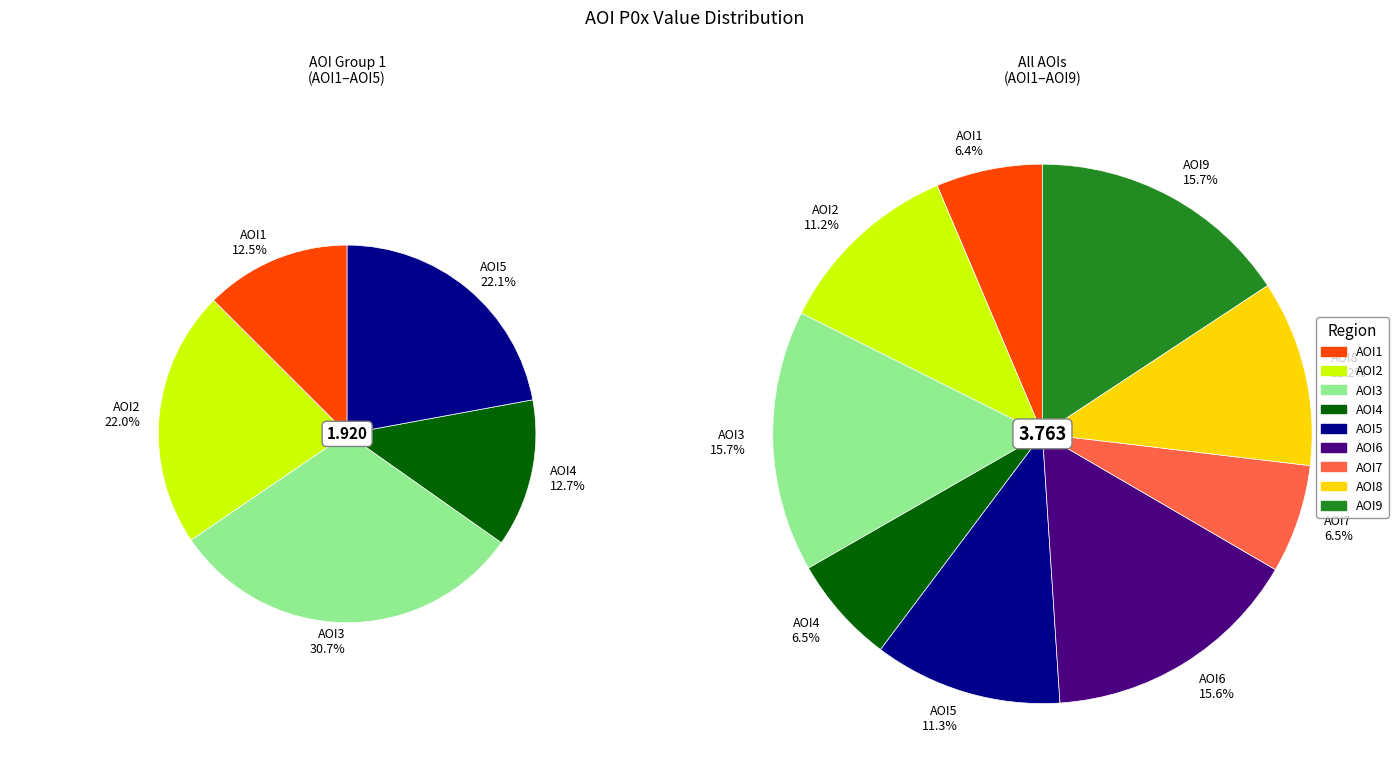

What percentage do AOI3 and AOI8 together represent?

26.8%